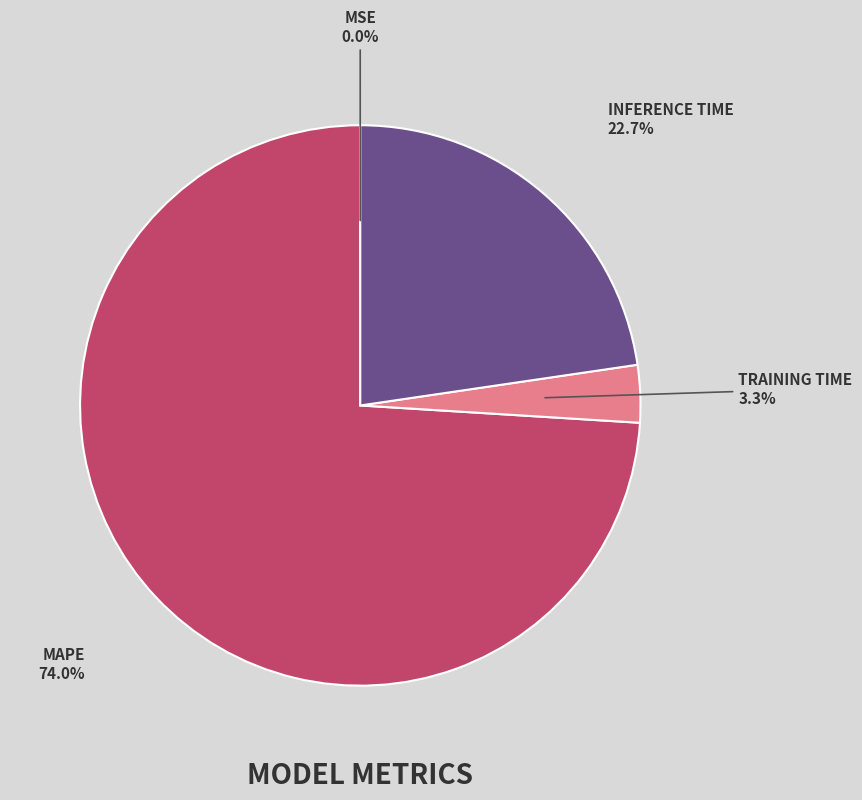

Is there a majority slice in this chart?

Yes